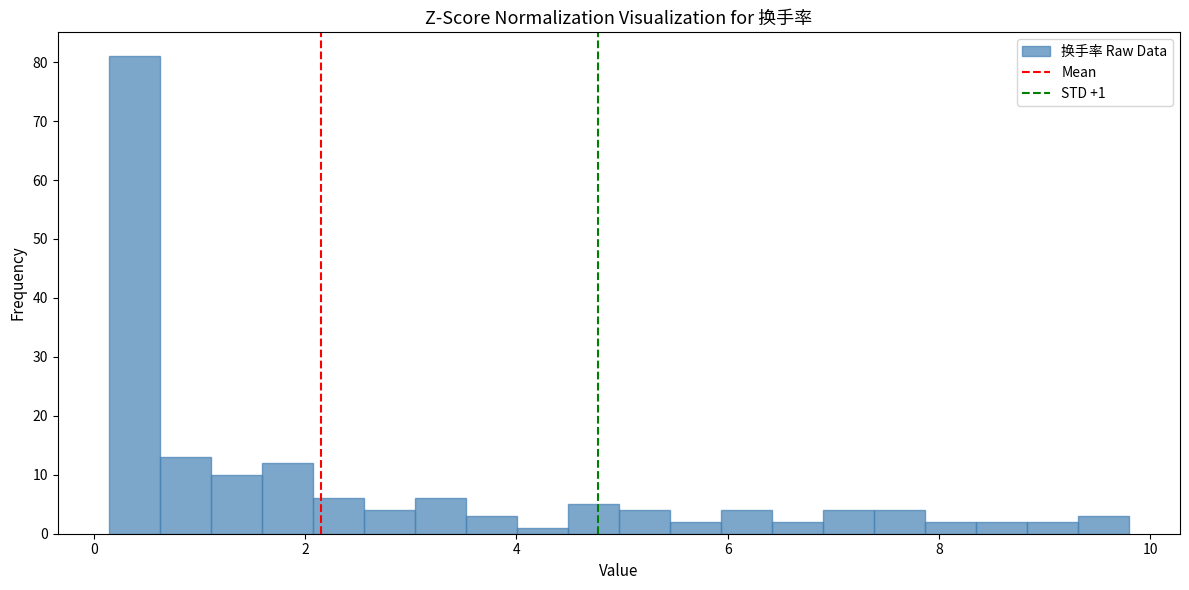

Around what value on the x-axis is the tallest bar? Give the approximate position of its centre, as read against the axis.

0.4